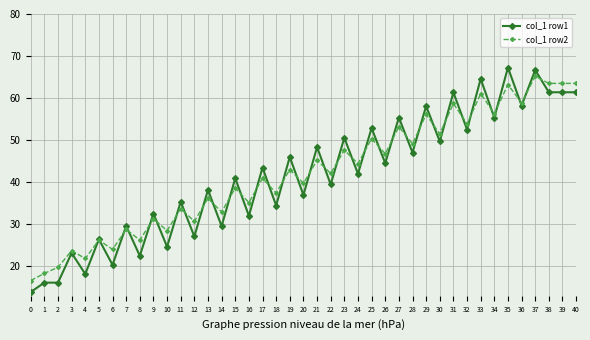

List the series in order of their peak value, lowest first.

col_1 row2, col_1 row1